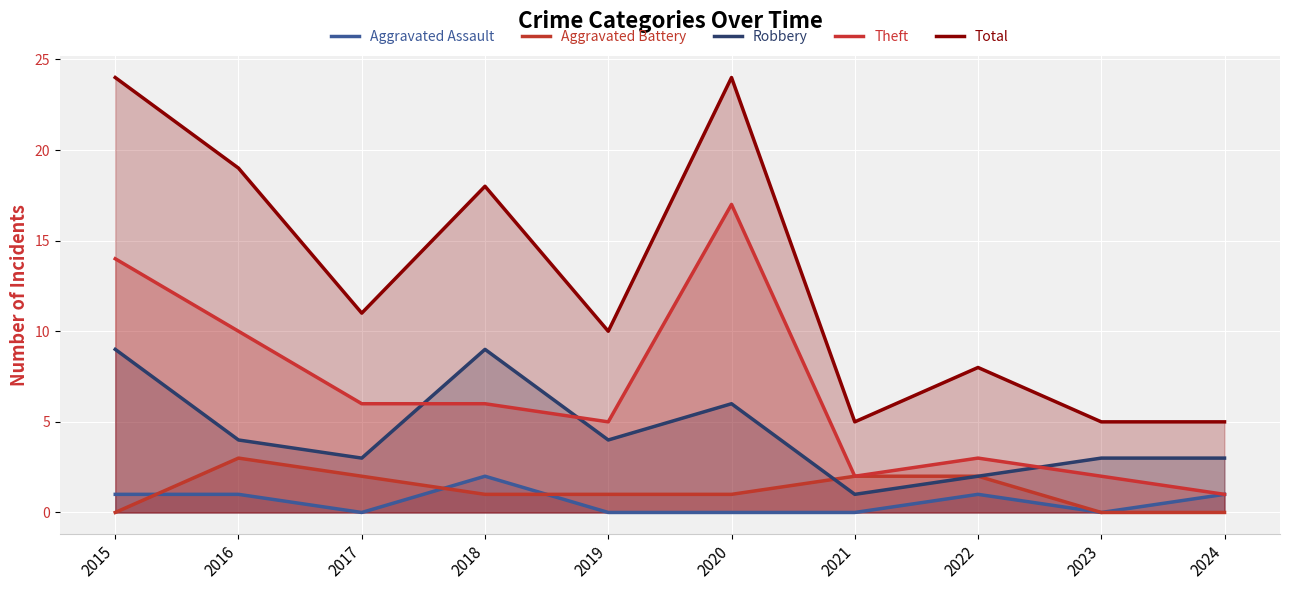

Between 2019 and 2021, which series saw the biggest shift?

Total